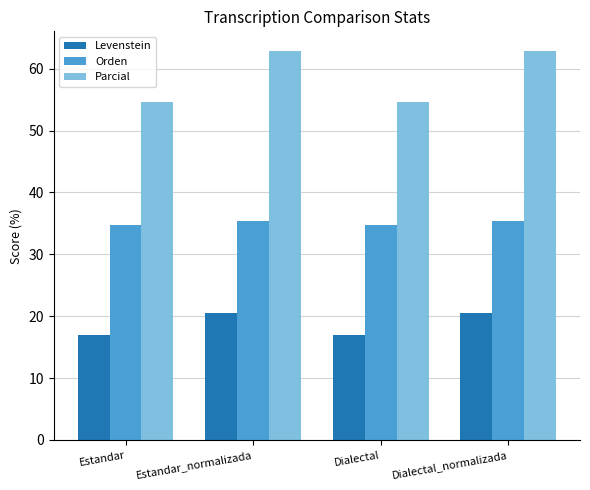

The Levenstein series shows 24.4 at Estandar. True or false?

False